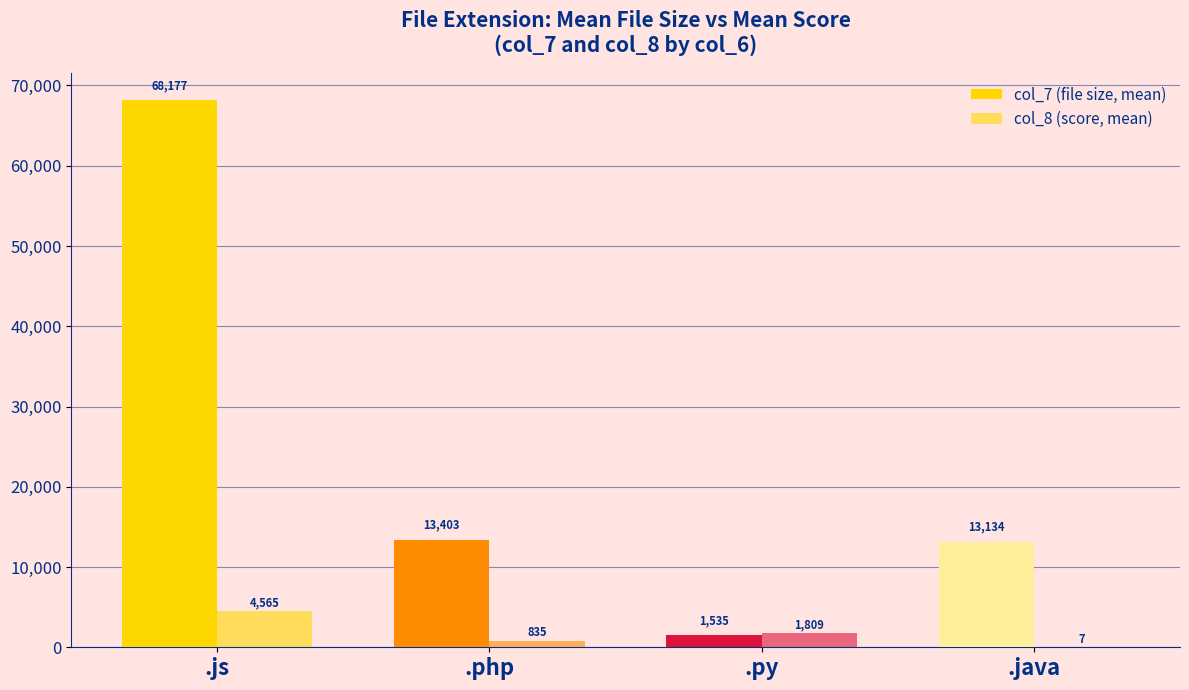

Rank the categories by col_7 (file size, mean) value from lowest to highest.

.py, .java, .php, .js